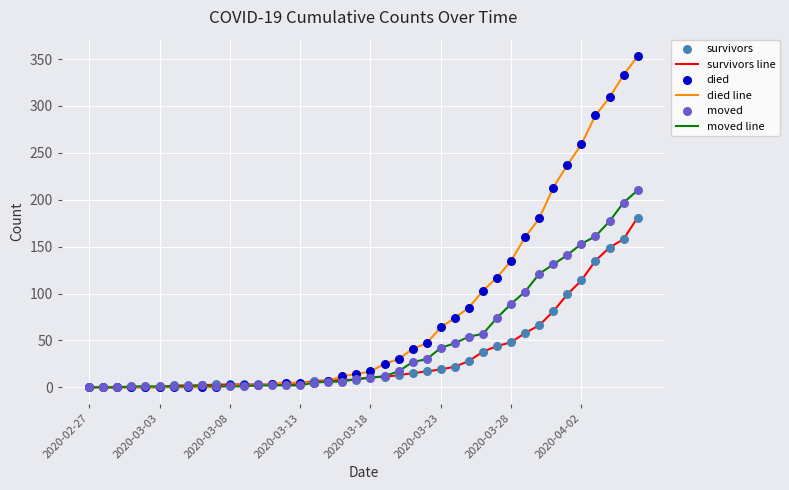

Rank the series by their maximum value, from lowest to highest.

survivors line, moved line, died line